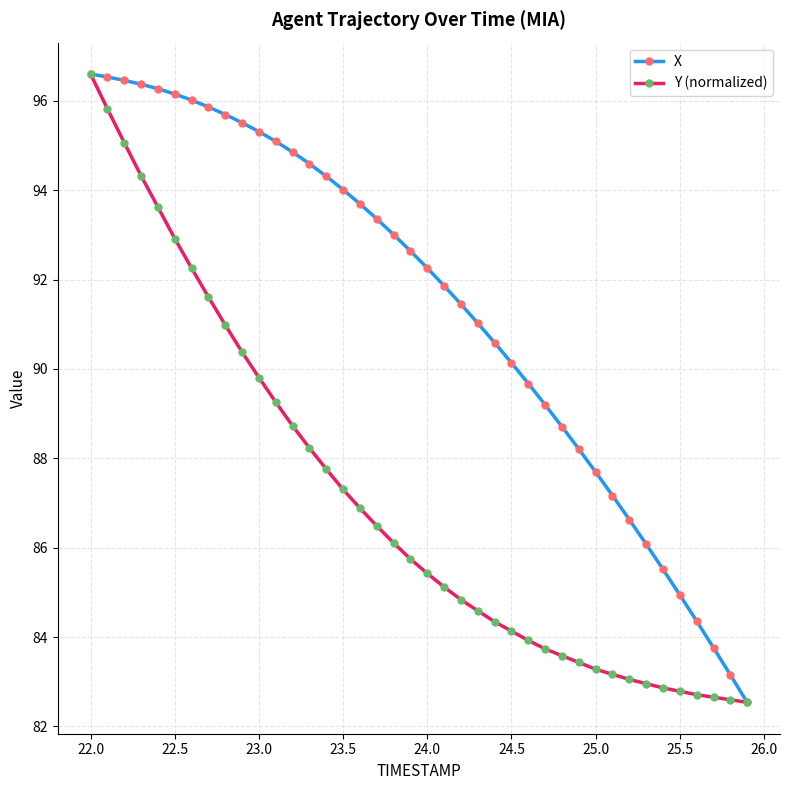

Rank the series by their average value, from highest to lowest.

X, Y (normalized)